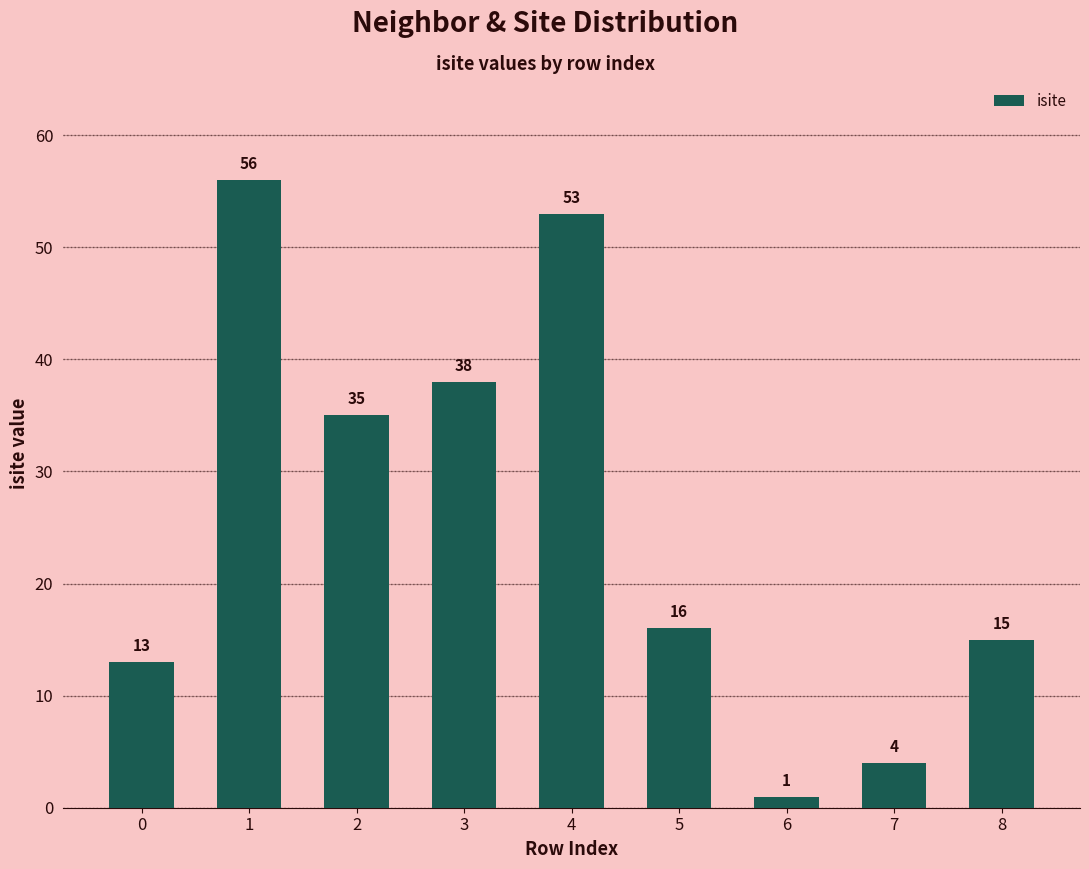

Rank the categories by value from lowest to highest.

6, 7, 0, 8, 5, 2, 3, 4, 1